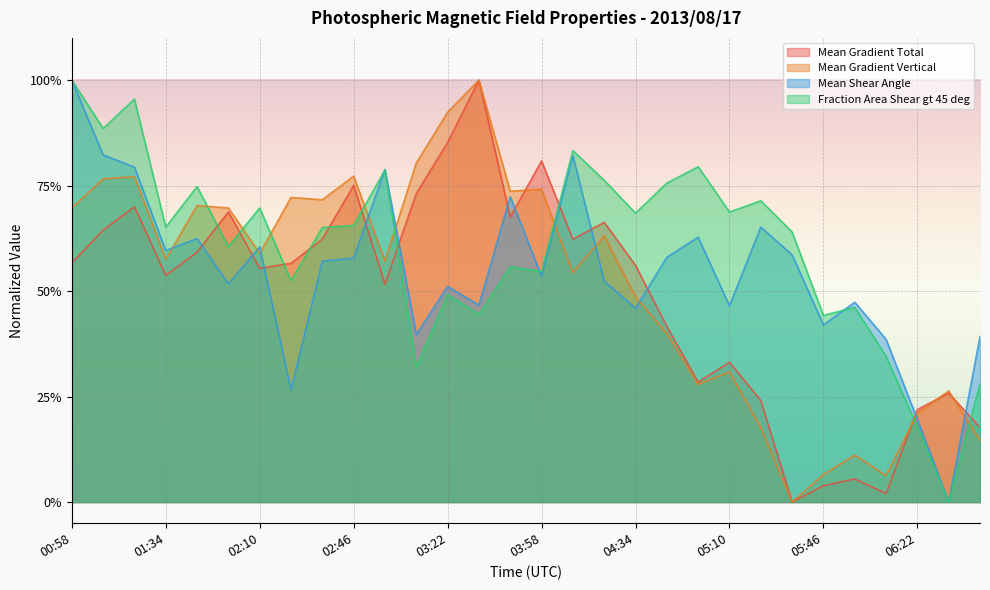

Count the number of categories in the chart.

30